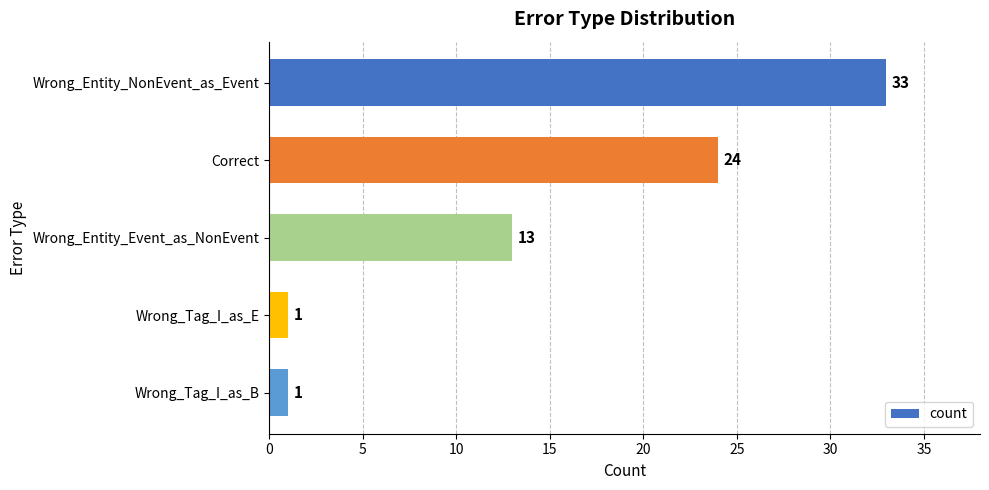

Where is the data nearest to the value 17?

Wrong_Entity_Event_as_NonEvent